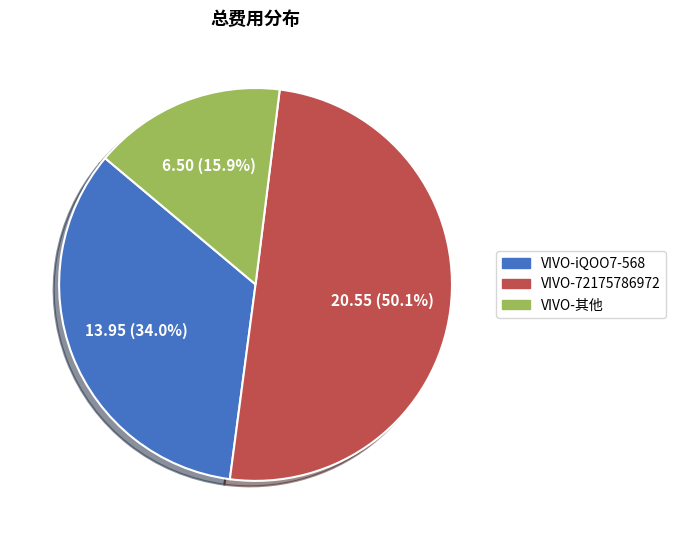

How many segments does this pie chart have?

3